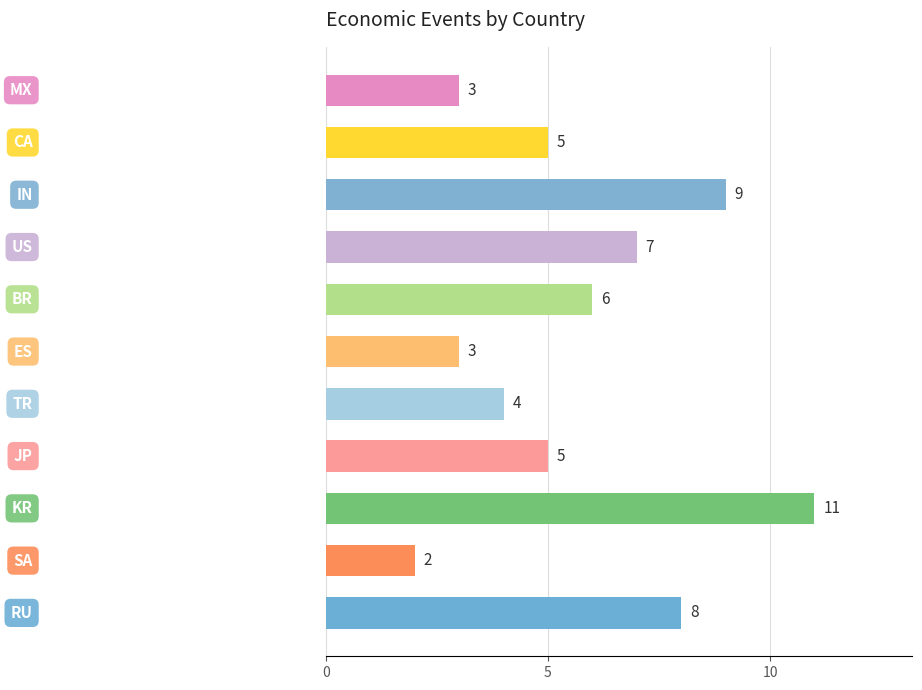

Are the bars grouped side by side (vs. stacked)?

No